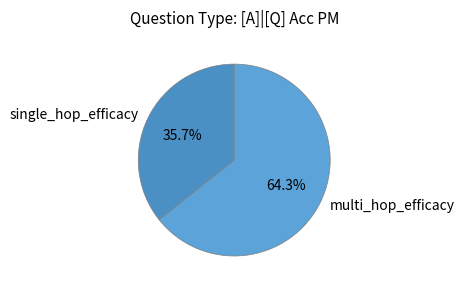

To the nearest percent, what percentage of the pie is single_hop_efficacy?

36%